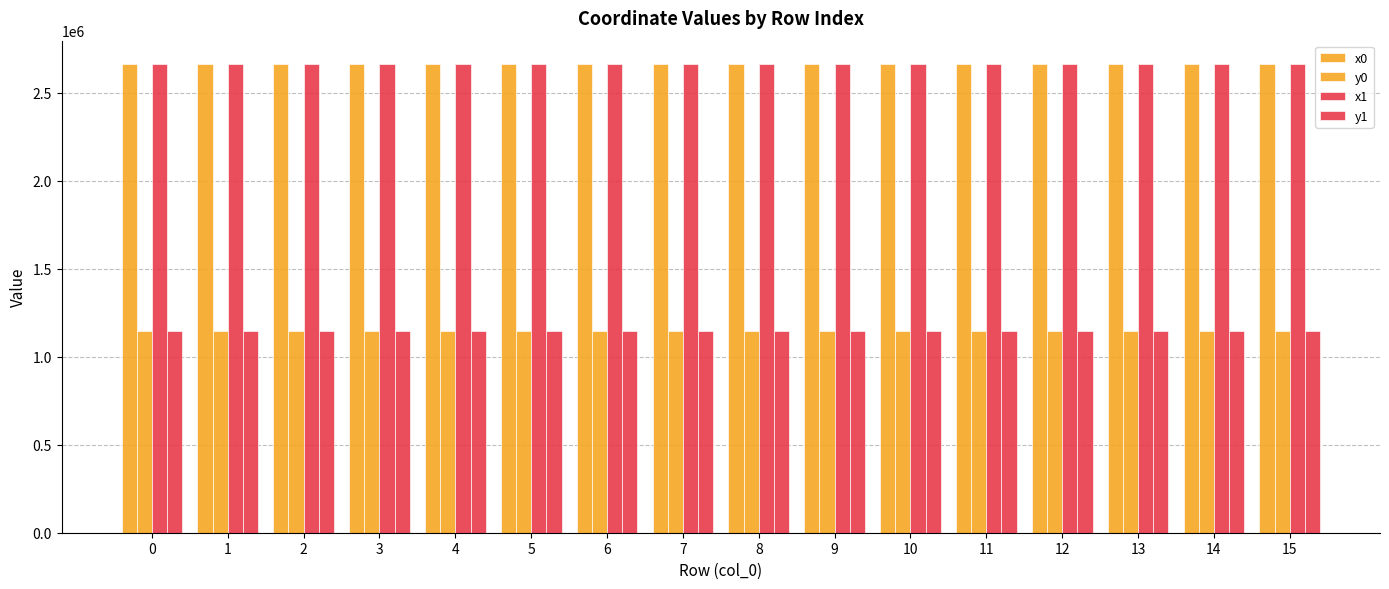

Reading left to right, list all the values displayed in this chart.

x0: 2663706.8	2663661.9	2663661.9	2663661.9	2663610.8	2663654.5	2663697.6	2663697.0	2663664.7	2663664.7	2663649.8	2663638.5	2663638.5	2663654.5	2663610.8	2663604.3
y0: 1148667.4	1148670.7	1148670.7	1148670.7	1148646.1	1148686.3	1148745.5	1148745.2	1148731.2	1148731.2	1148724.7	1148719.8	1148719.8	1148686.3	1148646.1	1148662.7
x1: 2663716.5	2663706.8	2663638.3	2663654.7	2663629.0	2663654.7	2663697.0	2663672.6	2663672.6	2663653.4	2663653.4	2663649.8	2663644.0	2663644.0	2663604.3	2663595.6
y1: 1148642.3	1148667.4	1148659.8	1148685.7	1148655.5	1148685.7	1148745.2	1148734.6	1148734.6	1148726.3	1148726.3	1148724.7	1148708.3	1148708.3	1148662.7	1148685.3